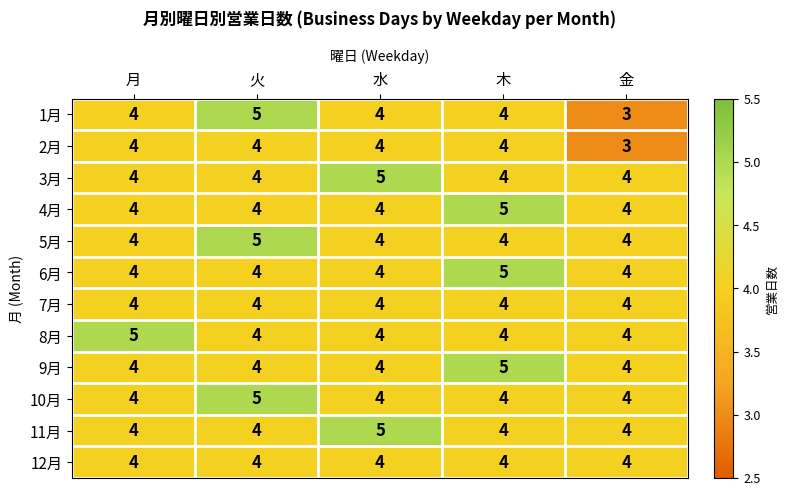

Read the 12月 value at 月.

4